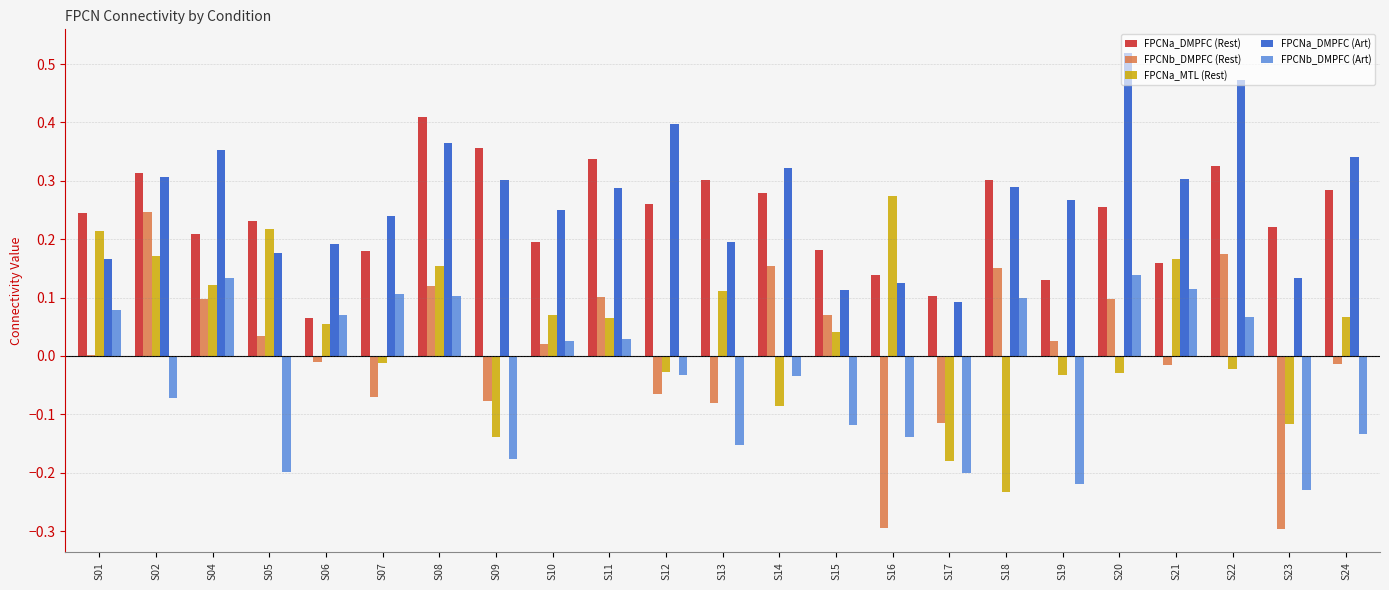

At which label does FPCNb_DMPFC (Rest) reach its peak?

S02